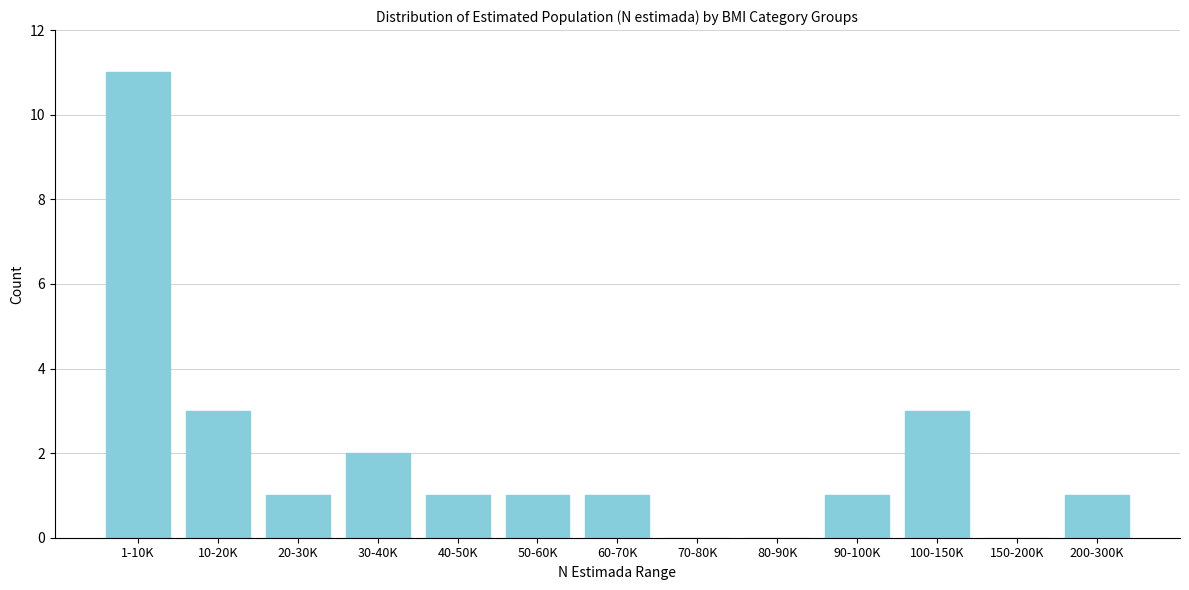

Reading left to right, list all the values displayed in this chart.

1-10K=11	10-20K=3	20-30K=1	30-40K=2	40-50K=1	50-60K=1	60-70K=1	70-80K=0	80-90K=0	90-100K=1	100-150K=3	150-200K=0	200-300K=1